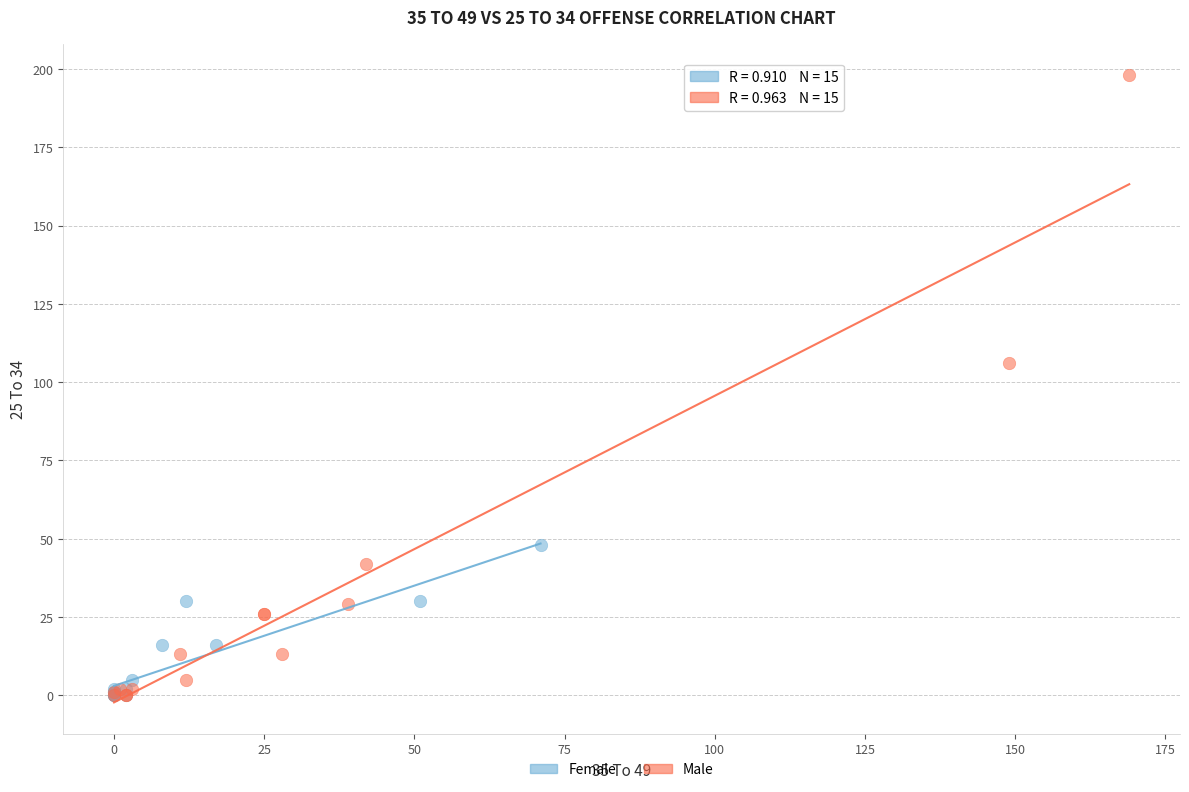

Which series has the largest Y range (max minus min)?

Male